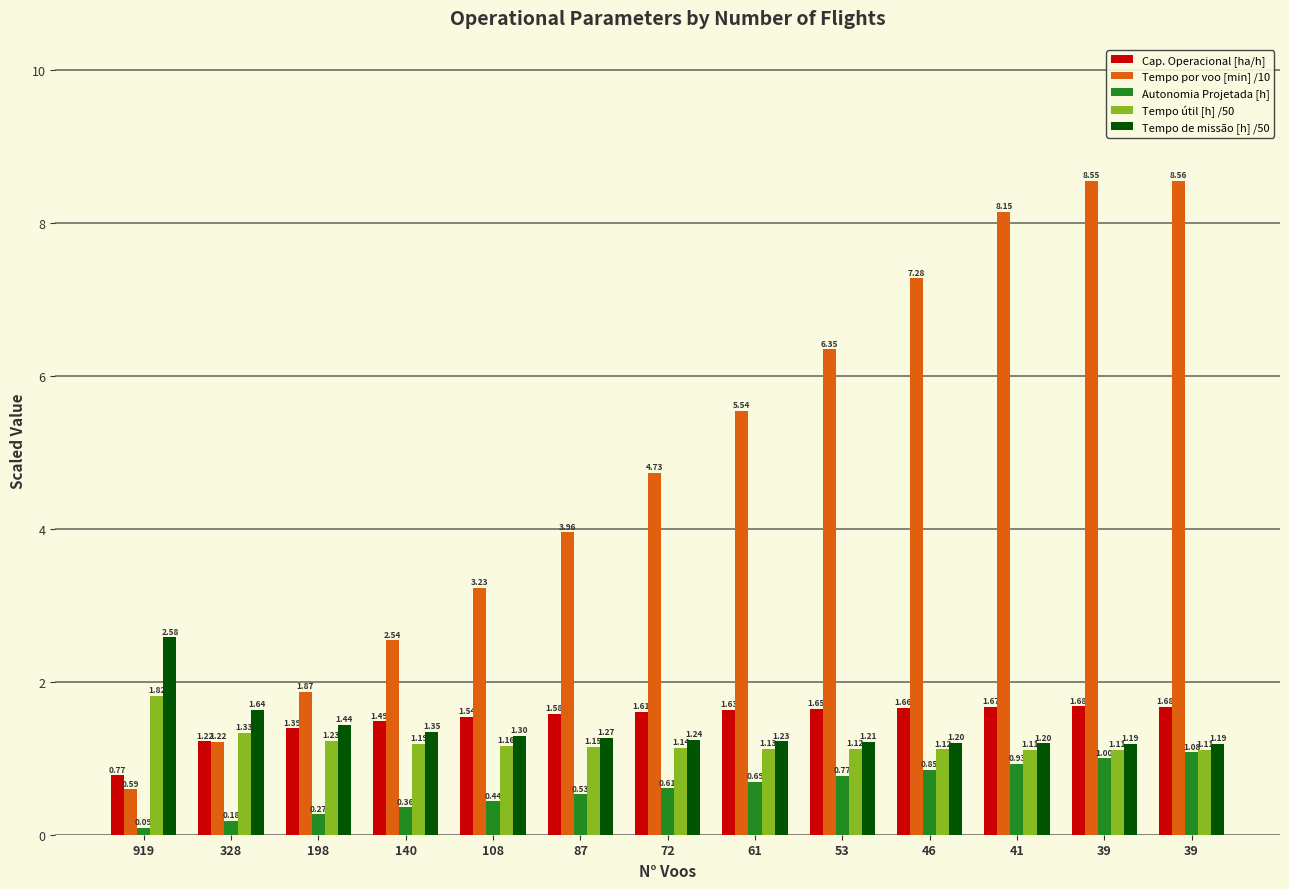

Reading left to right, extract all data points from this chart.

Cap. Operacional [ha/h]: 919=0.8	328=1.2	198=1.4	140=1.5	108=1.5	87=1.6	72=1.6	61=1.6	53=1.6	46=1.7	41=1.7	39=1.7	39=1.7
Tempo por voo [min] /10: 919=0.6	328=1.2	198=1.9	140=2.5	108=3.2	87=4.0	72=4.7	61=5.5	53=6.3	46=7.3	41=8.1	39=8.6	39=8.6
Autonomia Projetada [h]: 919=0.1	328=0.2	198=0.3	140=0.4	108=0.4	87=0.5	72=0.6	61=0.7	53=0.8	46=0.8	41=0.9	39=1.0	39=1.1
Tempo útil [h] /50: 919=1.8	328=1.3	198=1.2	140=1.2	108=1.2	87=1.1	72=1.1	61=1.1	53=1.1	46=1.1	41=1.1	39=1.1	39=1.1
Tempo de missão [h] /50: 919=2.6	328=1.6	198=1.4	140=1.3	108=1.3	87=1.3	72=1.2	61=1.2	53=1.2	46=1.2	41=1.2	39=1.2	39=1.2